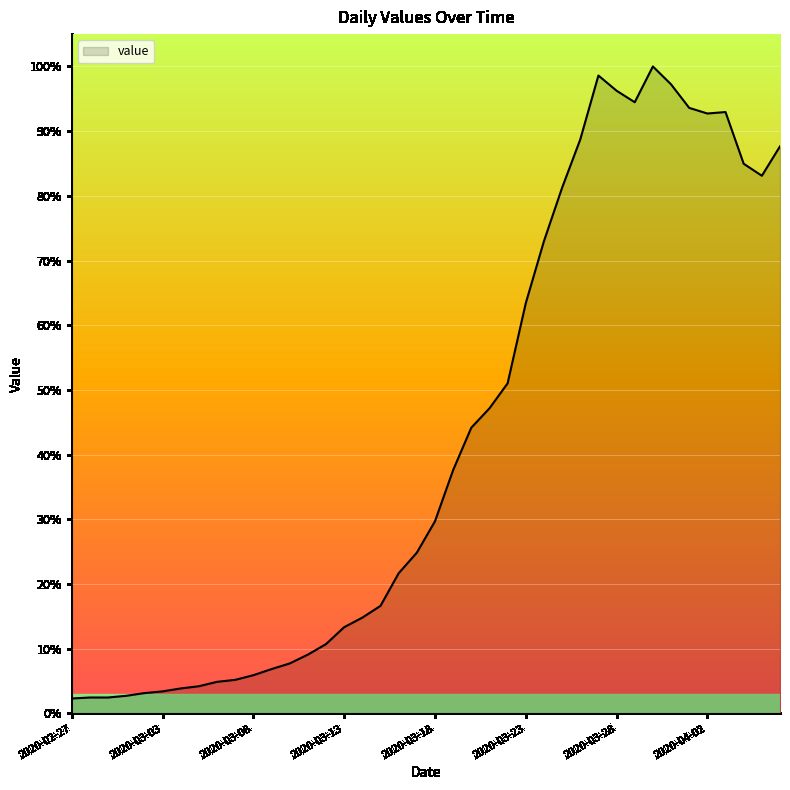

Does the chart display data point markers on the line(s)?

No